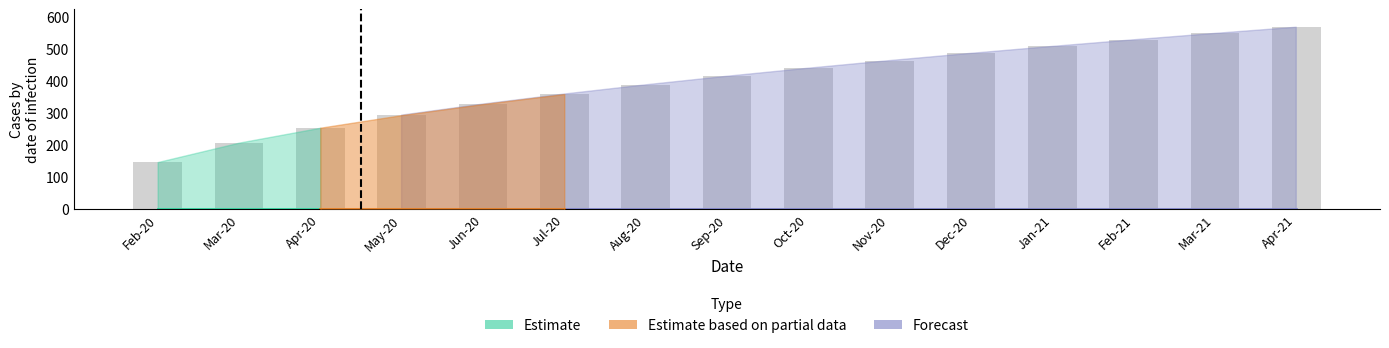

The value at Mar-21 is 924.3. True or false?

False